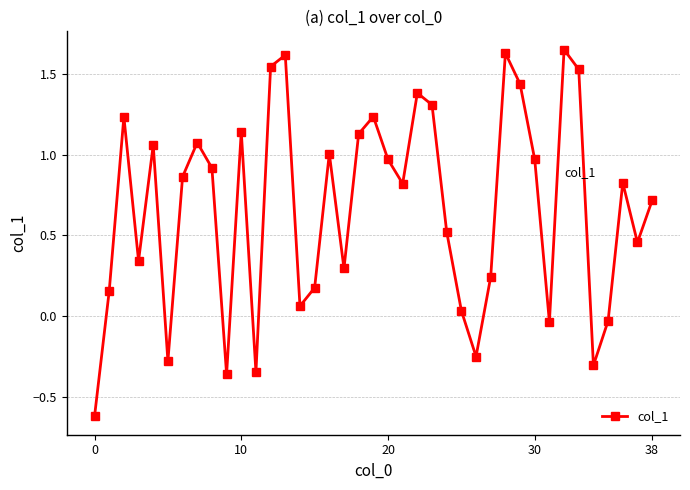

What is the average value?

0.7